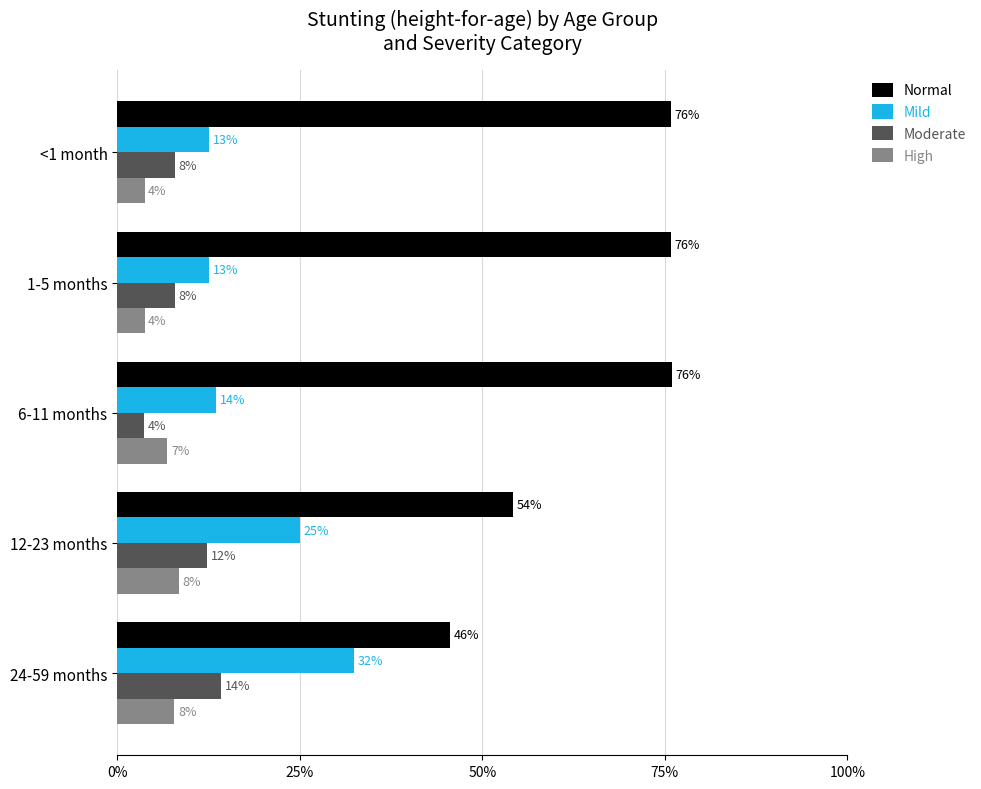

What is the label of the 3rd bar from the right?

6-11 months